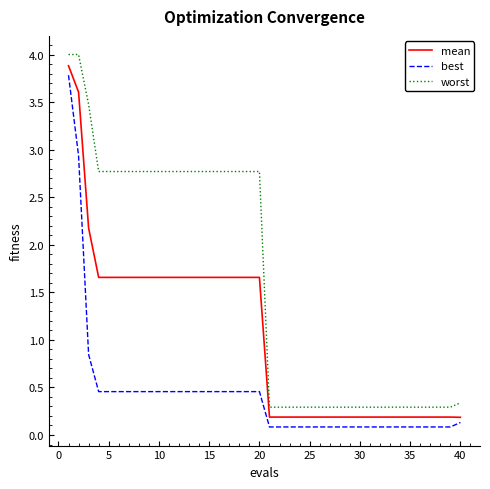

Rank the series by their average value, from lowest to highest.

best, mean, worst